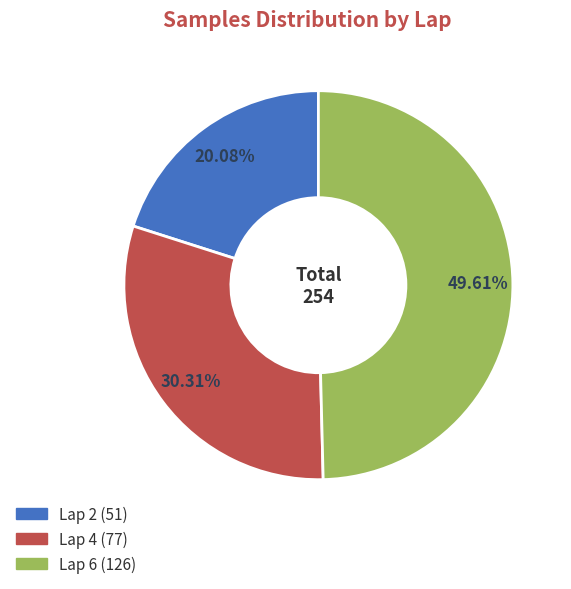

What is the smallest slice in the pie chart?

Lap 2